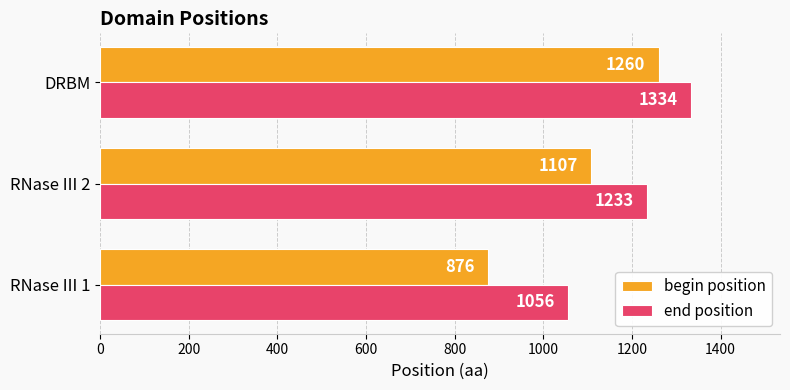

At how many categories does at least one series exceed 967?

3